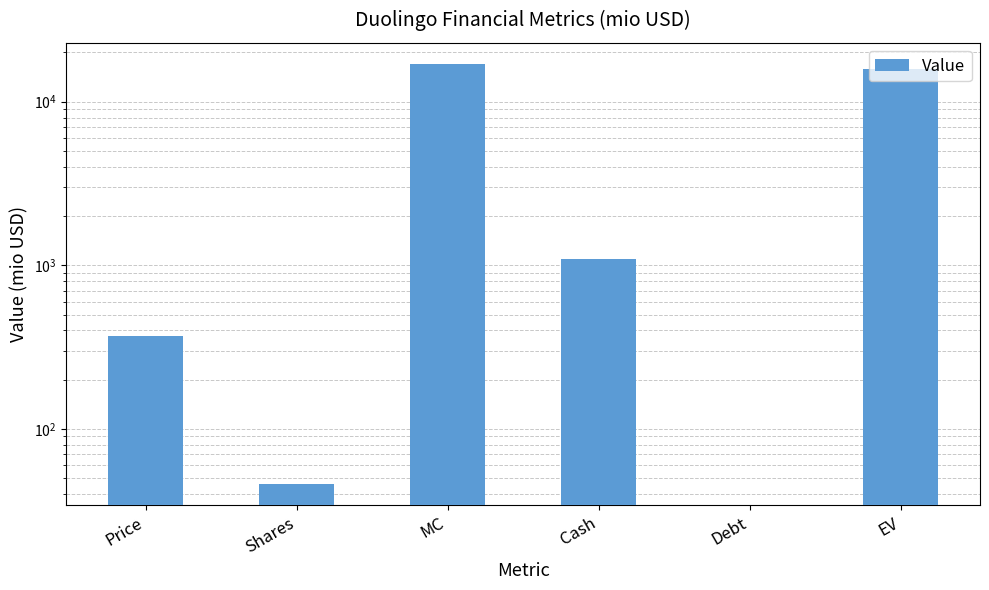

Reading left to right, list all the values displayed in this chart.

Price=371.6	Shares=45.8	MC=17029.7	Cash=1097.9	Debt=0.0	EV=15931.8